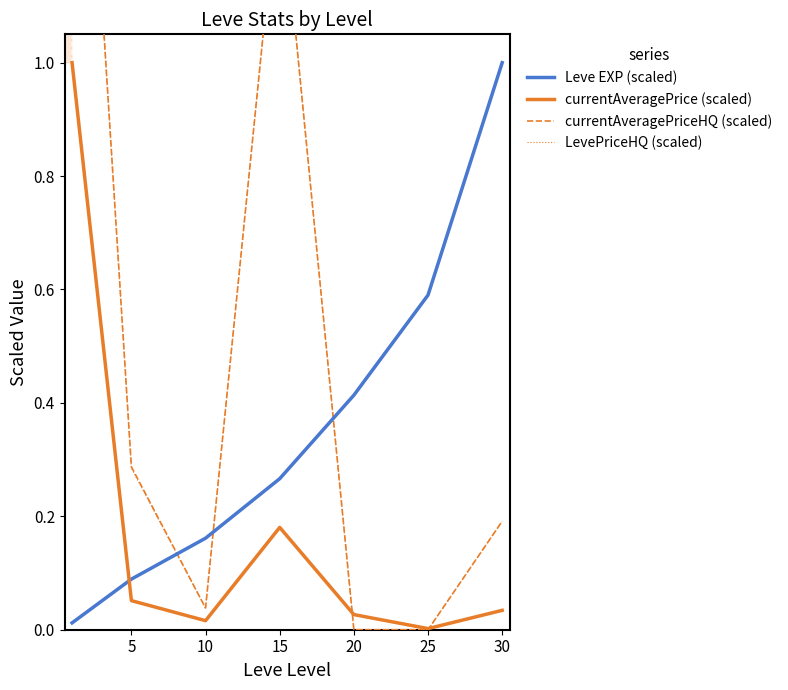

What is the difference between the LevePriceHQ (scaled) values at 25 and 30?

0.2